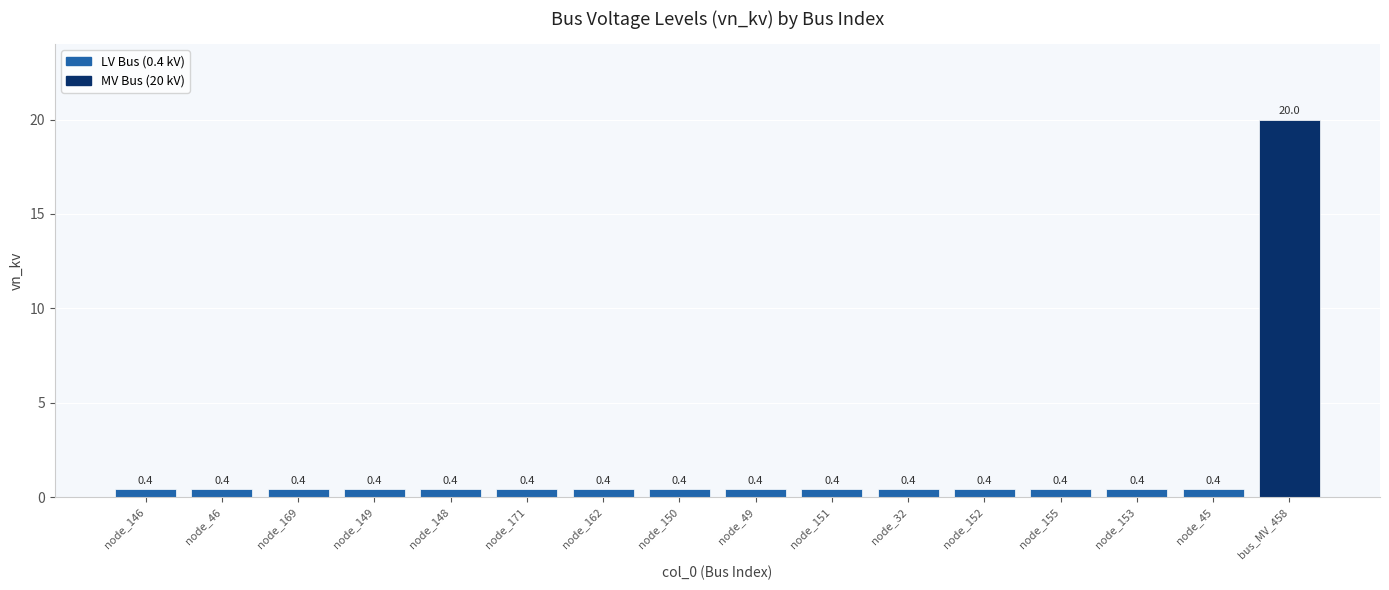

What position from the left is bus_MV_458?

16